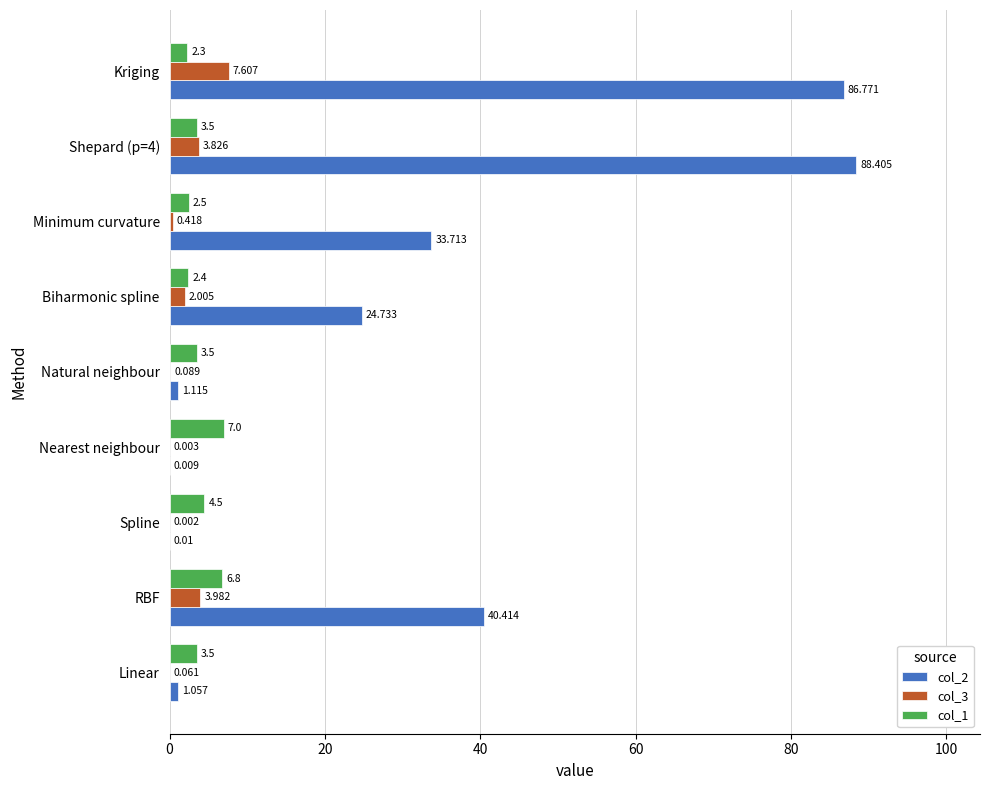

At which label is col_3 closest to 3?

Shepard (p=4)